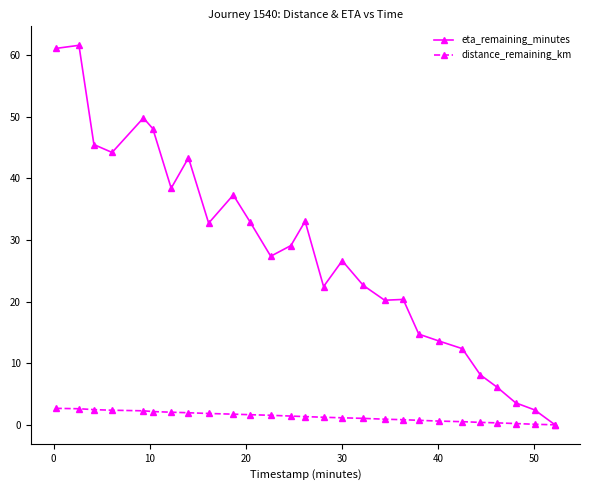

How many lines are shown in the chart?

2